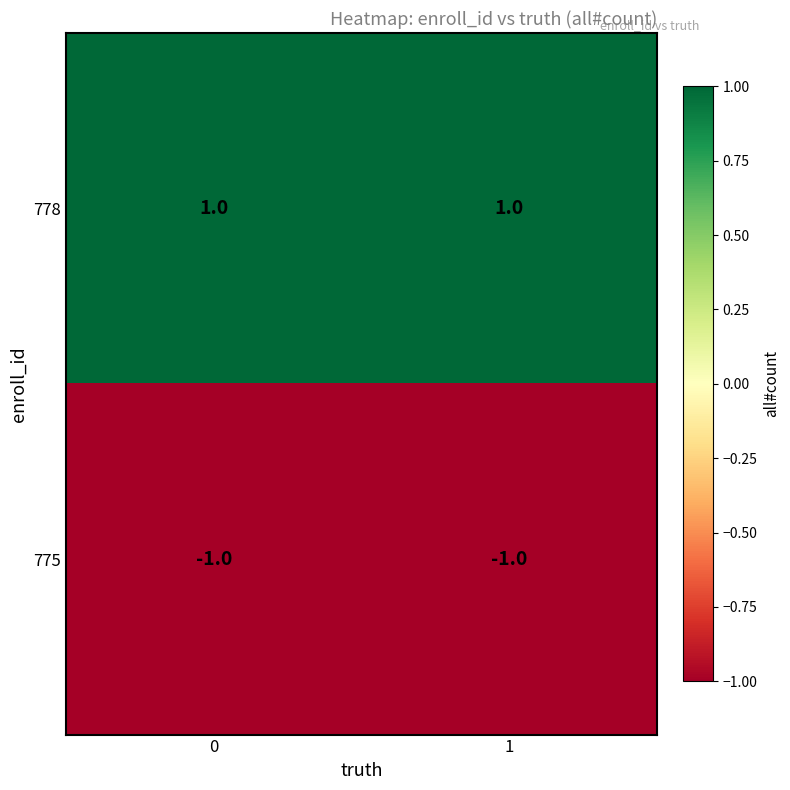

Rank the series at 0 from lowest to highest value.

775, 778